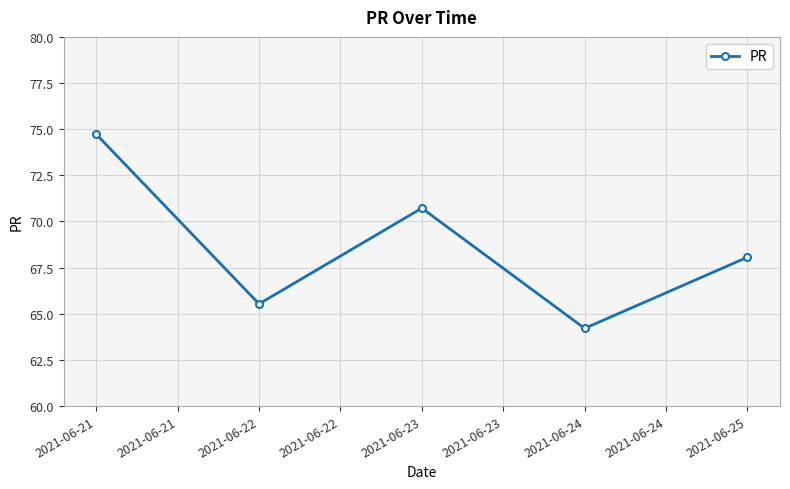

Reading right to left, transcribe all the data shown in this chart.

68.1	64.2	70.7	65.5	74.7